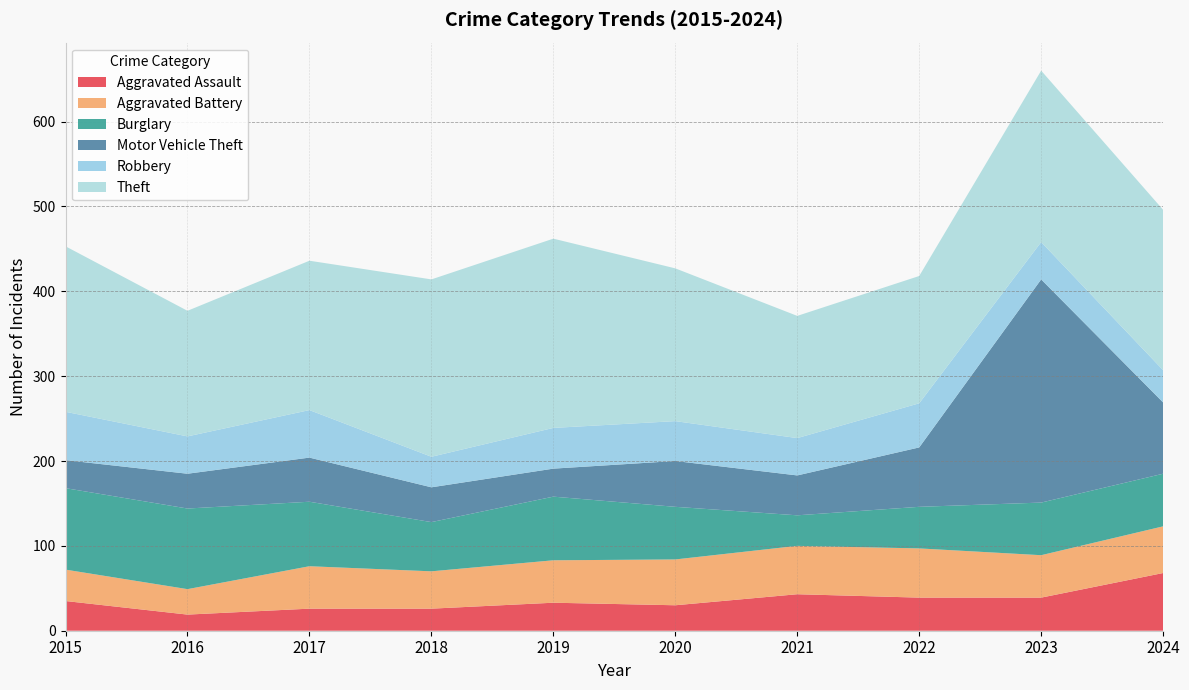

Reading left to right, extract all data points from this chart.

Aggravated Assault: 2015=35	2016=19	2017=26	2018=26	2019=33	2020=30	2021=43	2022=39	2023=39	2024=68
Aggravated Battery: 2015=37	2016=30	2017=50	2018=44	2019=50	2020=54	2021=57	2022=58	2023=50	2024=55
Burglary: 2015=96	2016=95	2017=76	2018=58	2019=75	2020=62	2021=36	2022=49	2023=62	2024=62
Motor Vehicle Theft: 2015=33	2016=41	2017=52	2018=41	2019=33	2020=54	2021=47	2022=70	2023=263	2024=84
Robbery: 2015=57	2016=44	2017=56	2018=36	2019=48	2020=47	2021=44	2022=52	2023=44	2024=38
Theft: 2015=195	2016=148	2017=176	2018=209	2019=223	2020=180	2021=144	2022=150	2023=202	2024=189